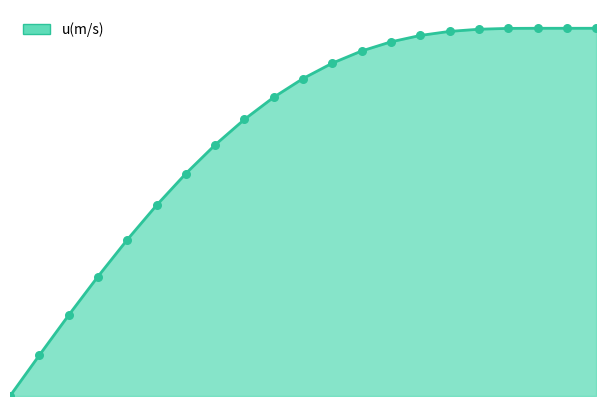

How many lines are shown in the chart?

1